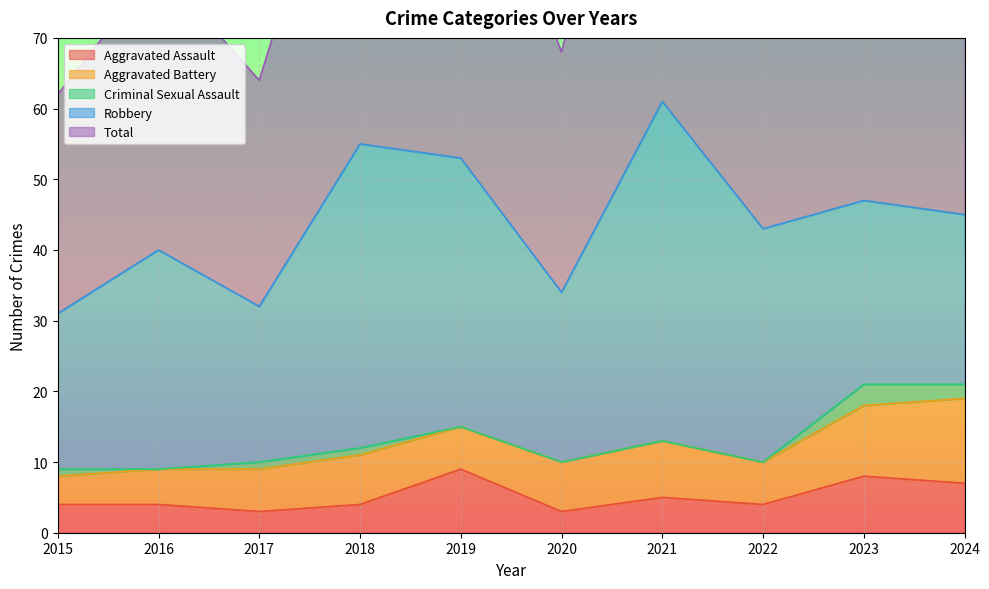

What is the difference between the maximum and minimum values in the Total series?

30